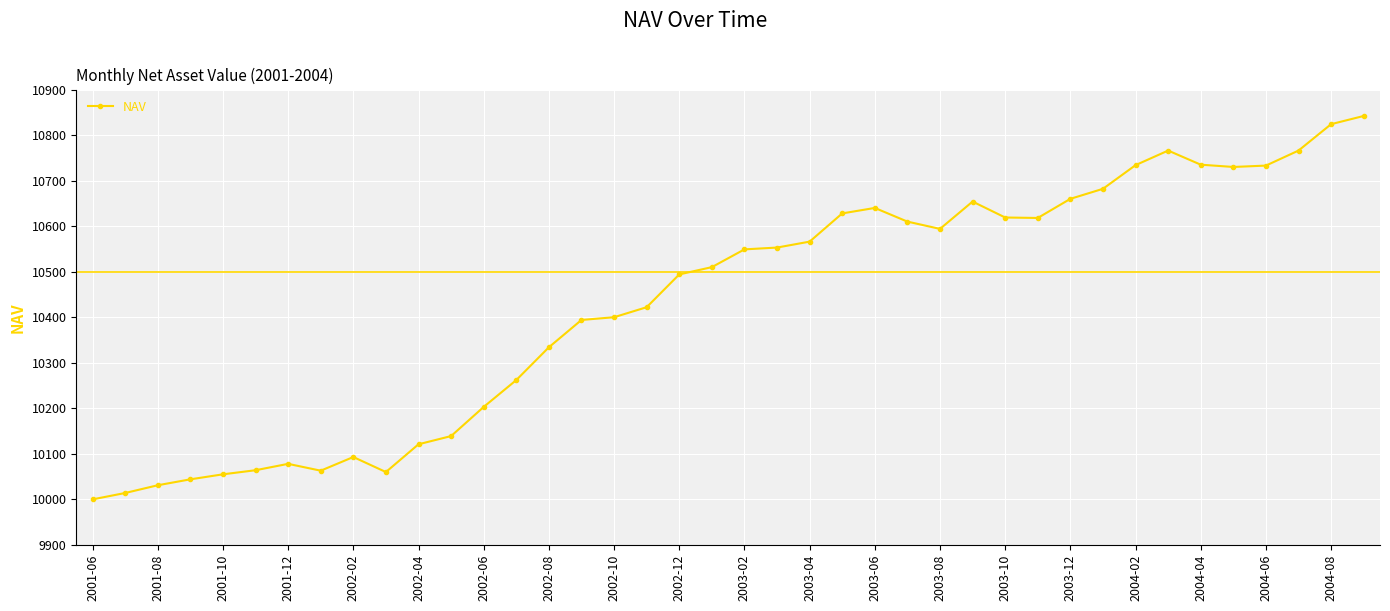

What is the value of the 25th point from the left?

10640